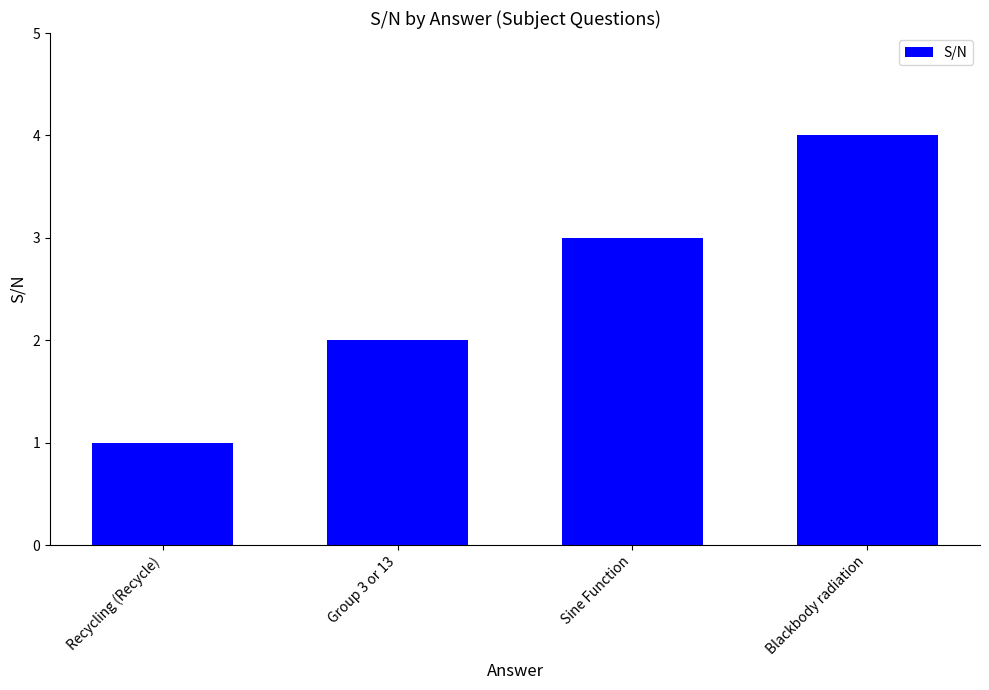

The chart shows a value of 3 at Sine Function. True or false?

True